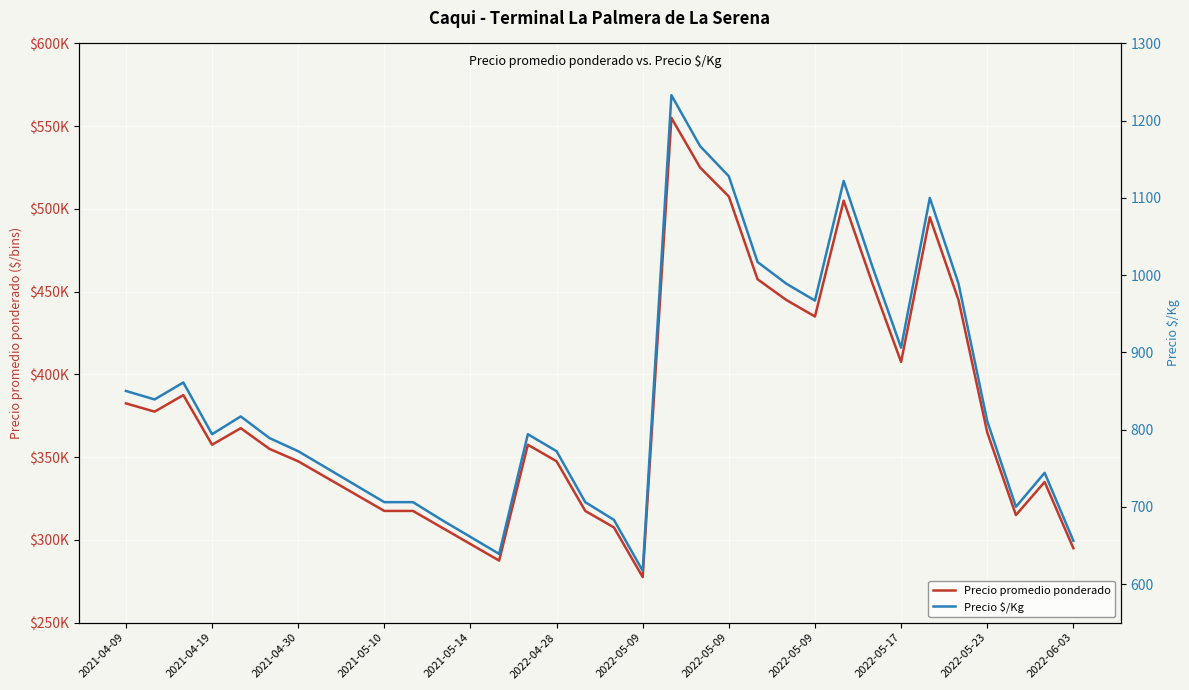

At how many categories does at least one series exceed 222642?

34